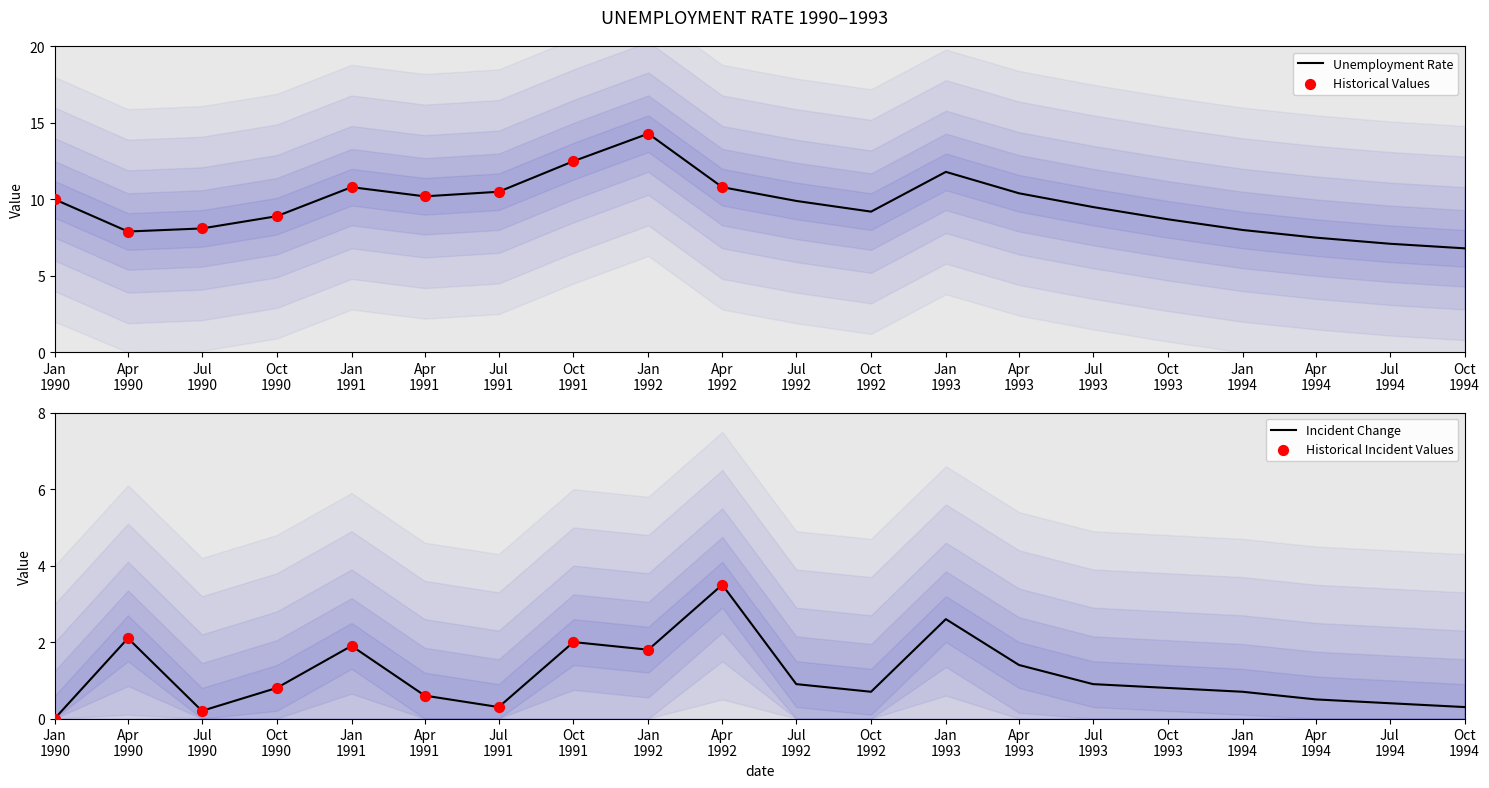

Which has a higher value, Apr 1990 or Jan 1991?

Jan 1991